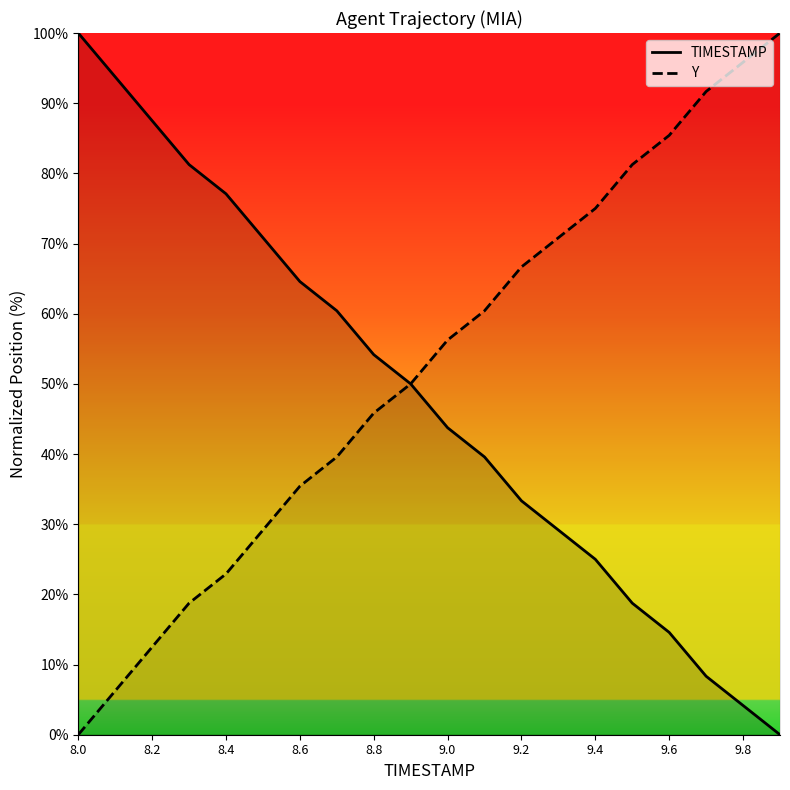

True or false: TIMESTAMP has a value of 178.0 at 8.0.

False